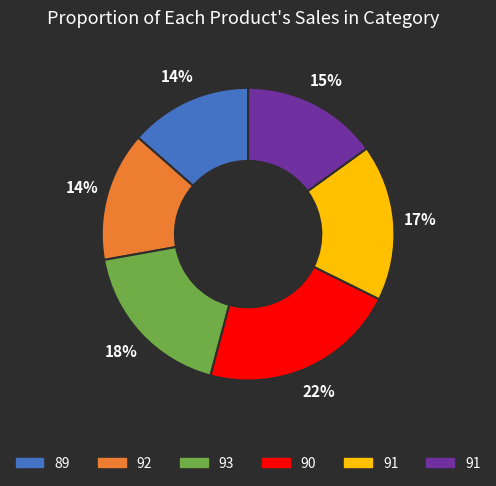

To the nearest percent, what is the difference between the largest and smallest slice percentages?

8%